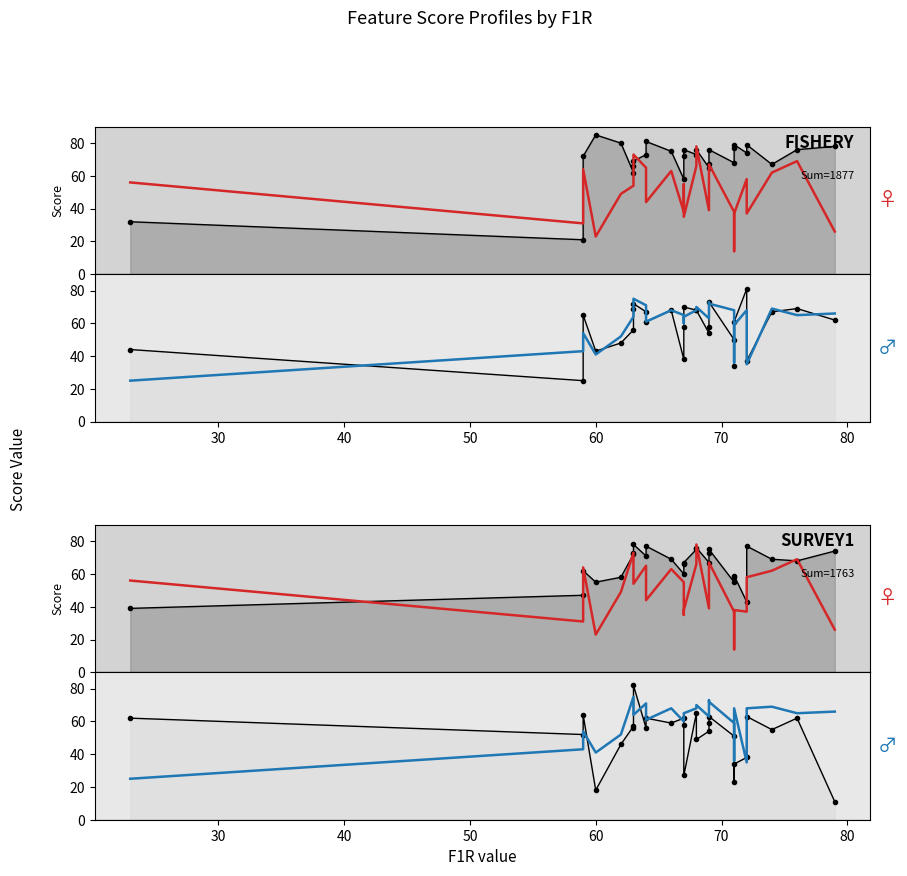

True or false: F22R has a value of -100 at 20.

False